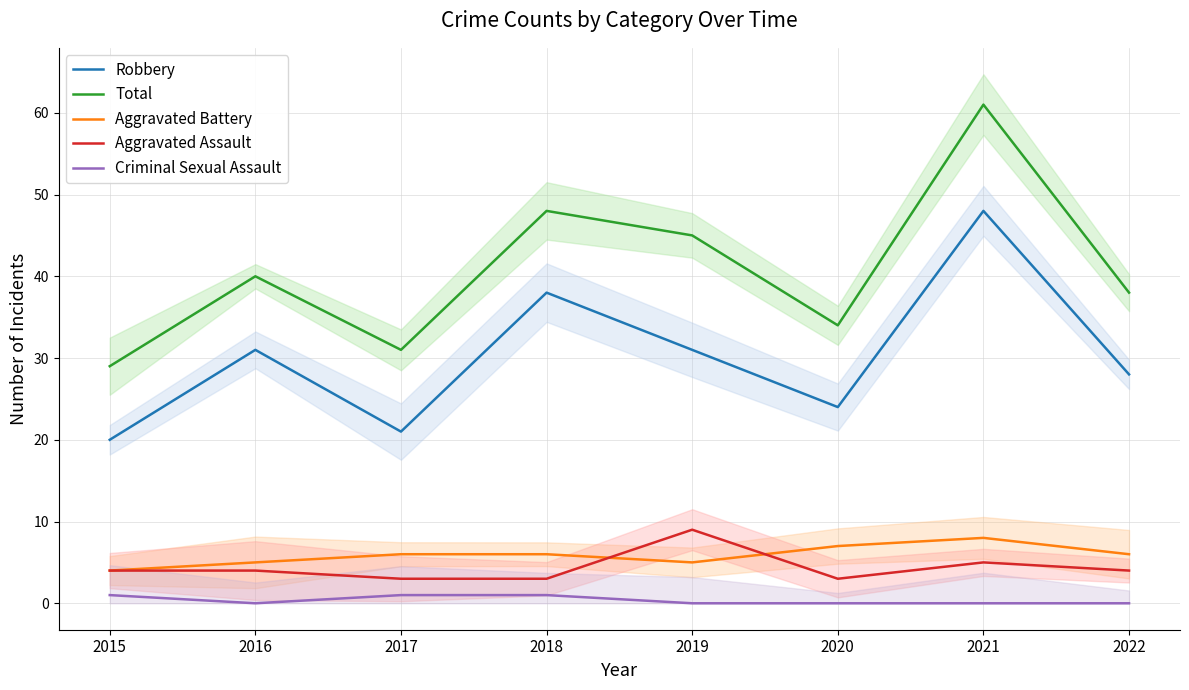

Rank the series at 2015 from highest to lowest value.

Total, Robbery, Aggravated Battery, Aggravated Assault, Criminal Sexual Assault